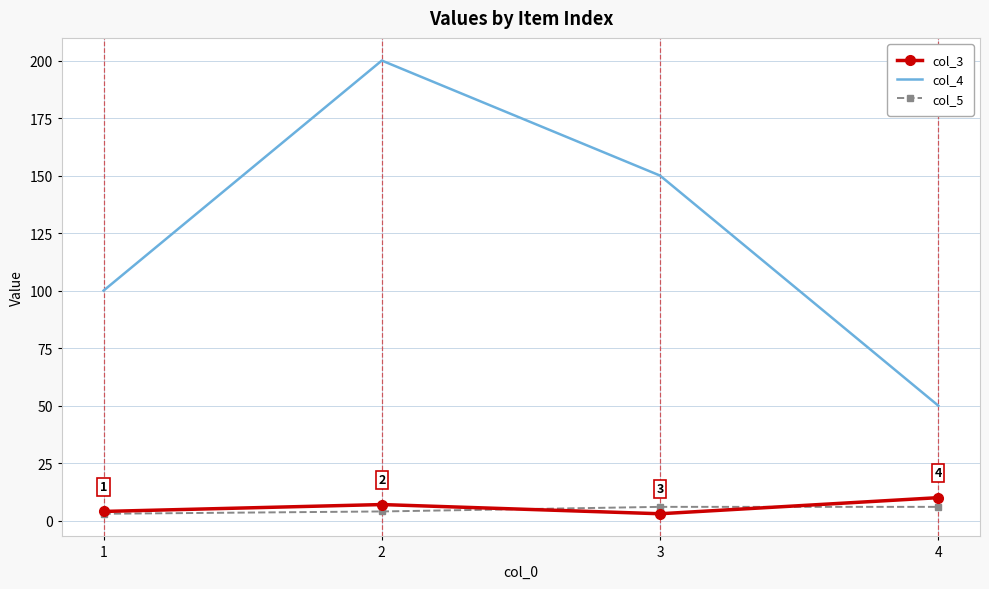

Which series has the largest range (max minus min)?

col_4